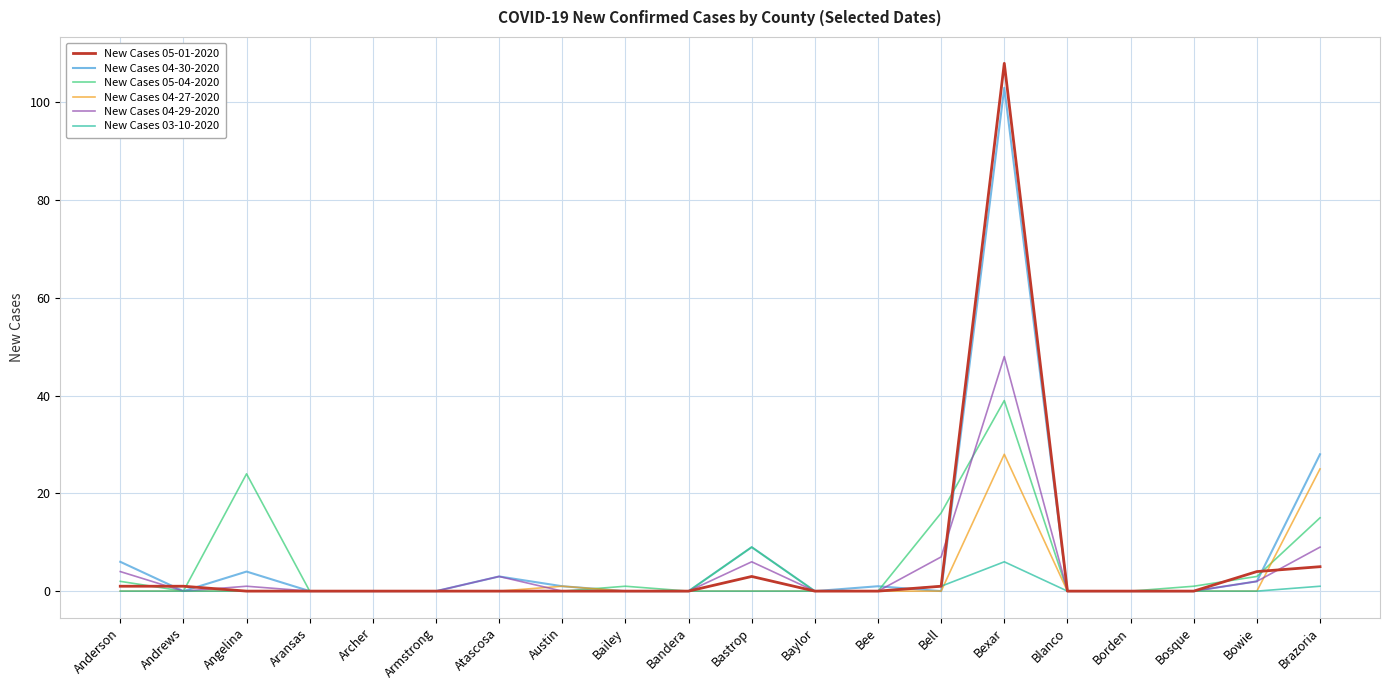

Which series has the widest spread of values?

New Cases 05-01-2020